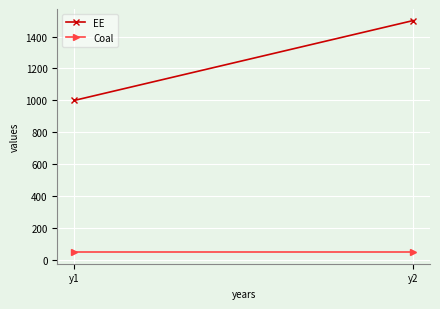

How many lines are shown in the chart?

2